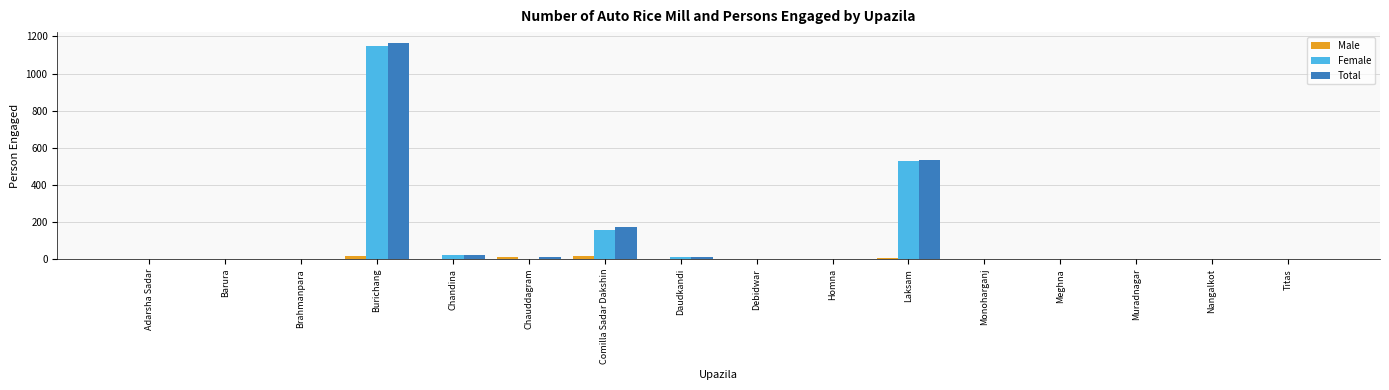

At which label is Female closest to 575?

Laksam